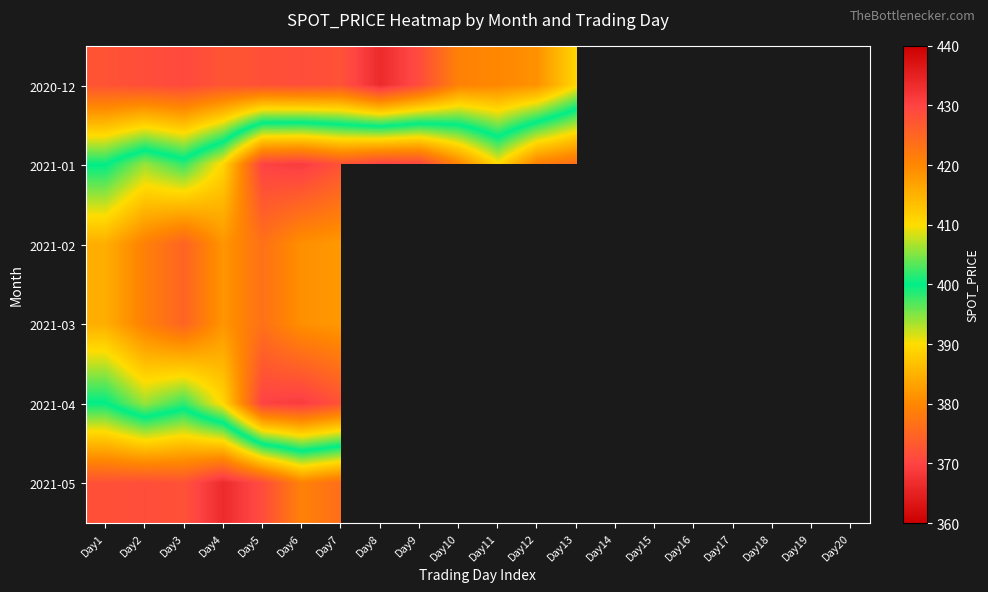

Which has a higher value, Day16 or Day12?

Day12